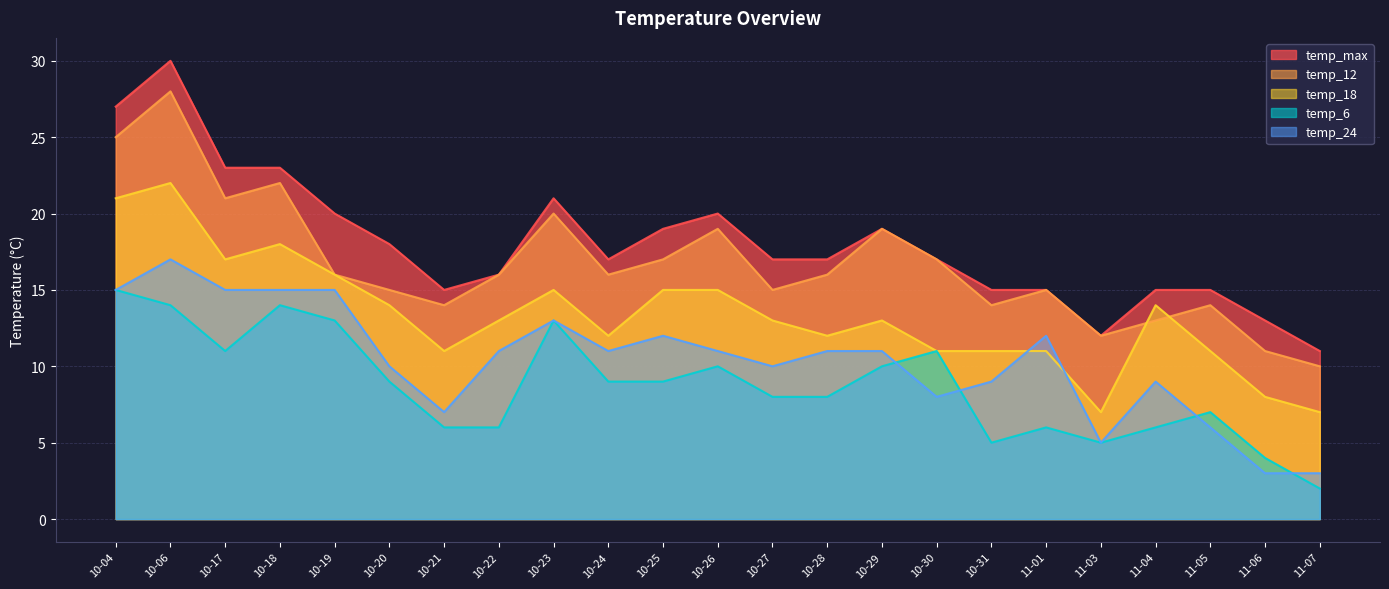

How many lines are shown in the chart?

5